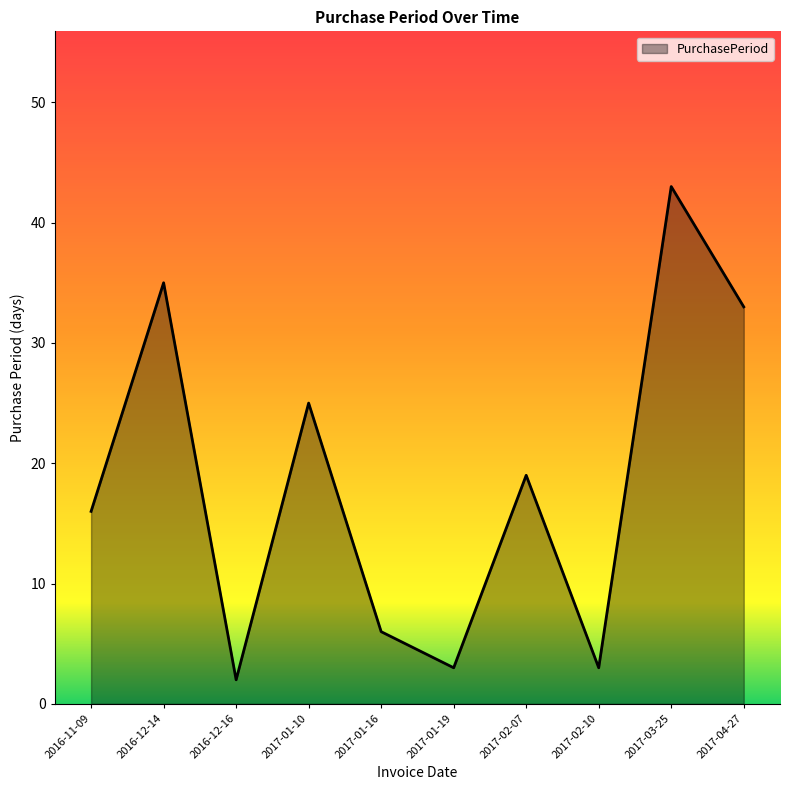

The chart shows a value of 25 at 2017-01-10. True or false?

True